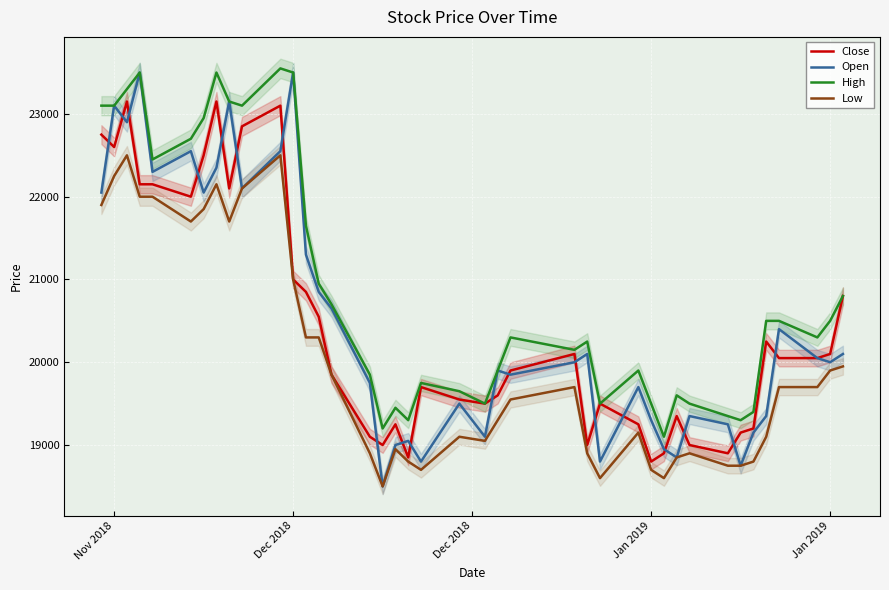

Which series has the widest spread of values?

Open